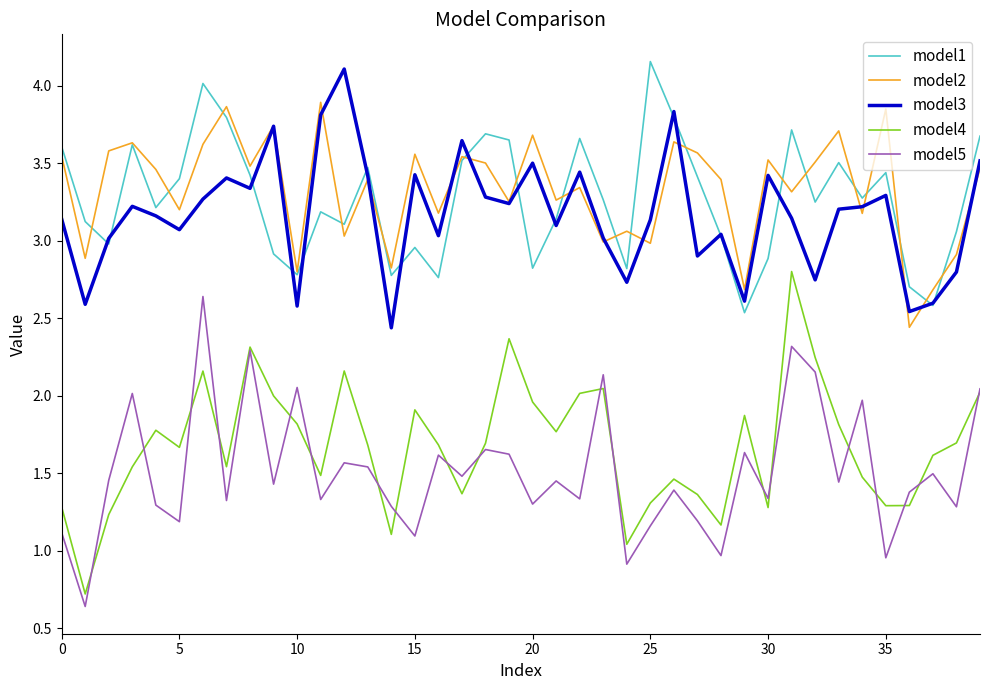

True or false: model4 and model3 intersect in this chart.

False